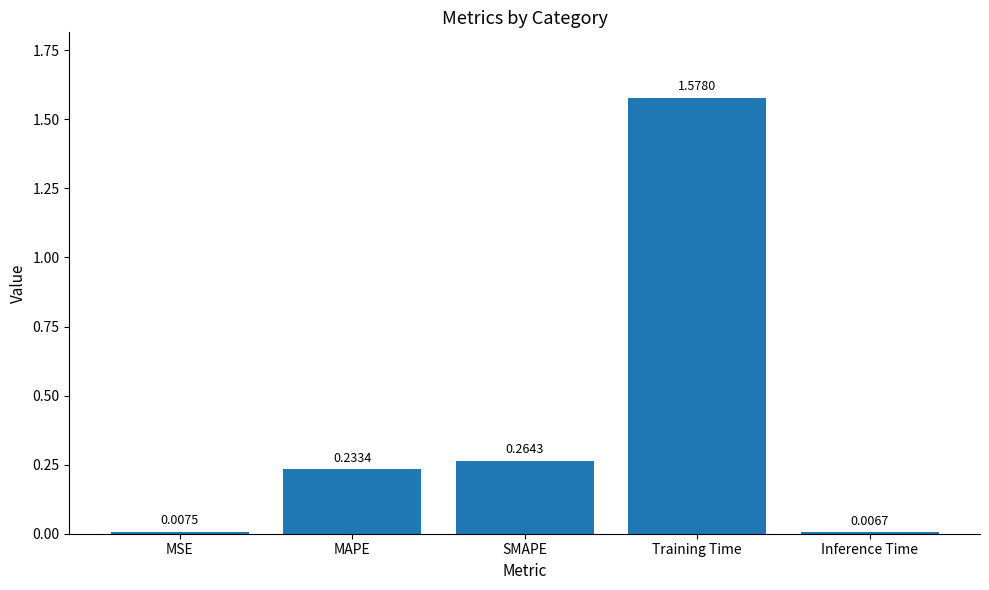

At which category does the chart reach its peak across all series?

Training Time